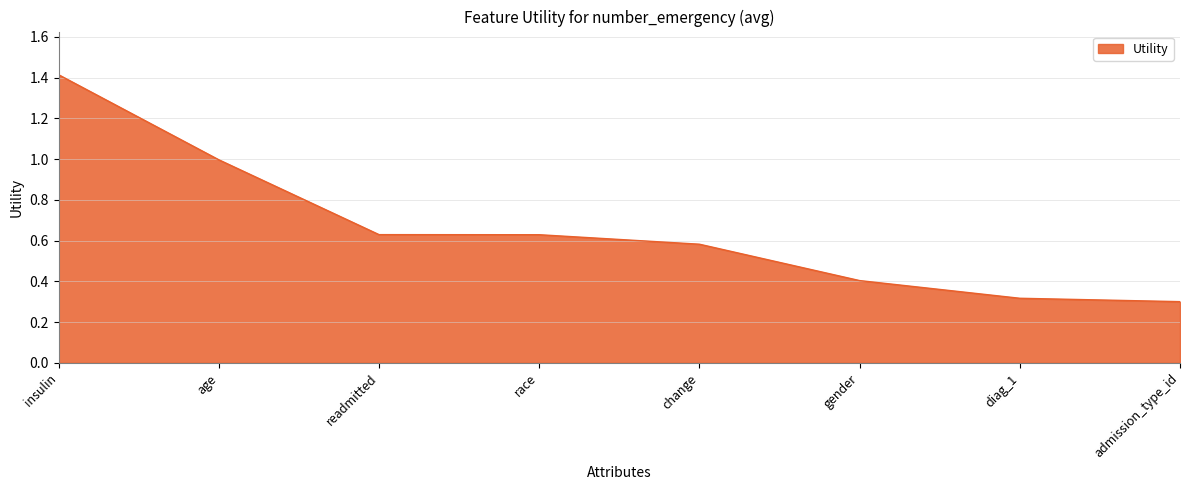

What is the difference between the second highest and minimum values?

0.7